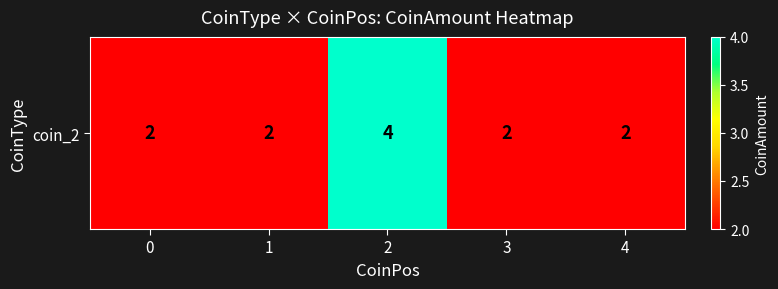

What is the sum of all values?

12